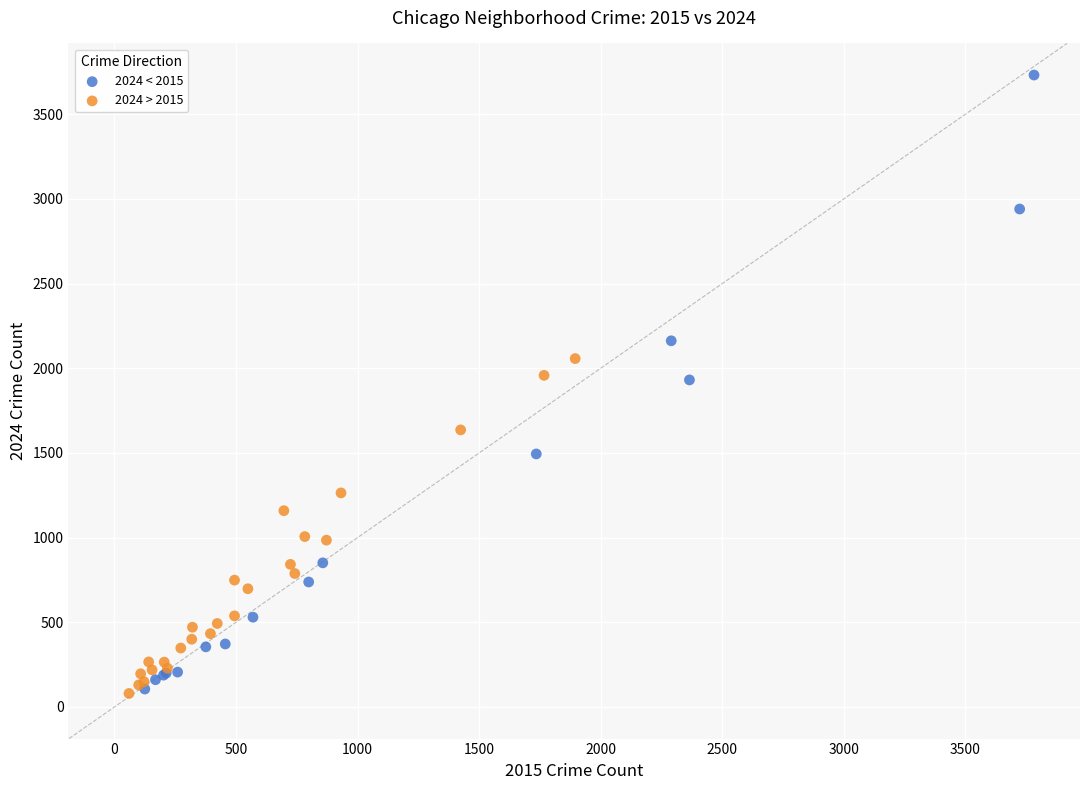

Which series has the largest Y range (max minus min)?

2024 < 2015